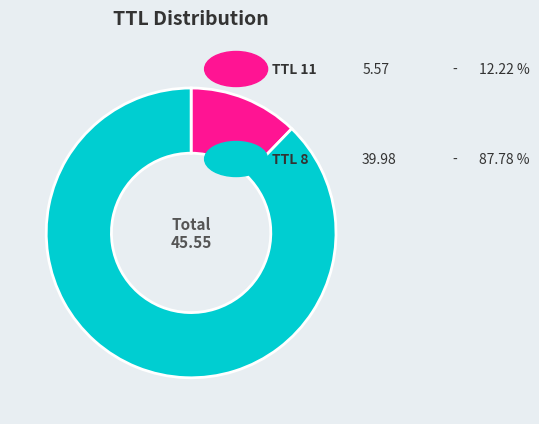

Is there a majority slice in this chart?

Yes